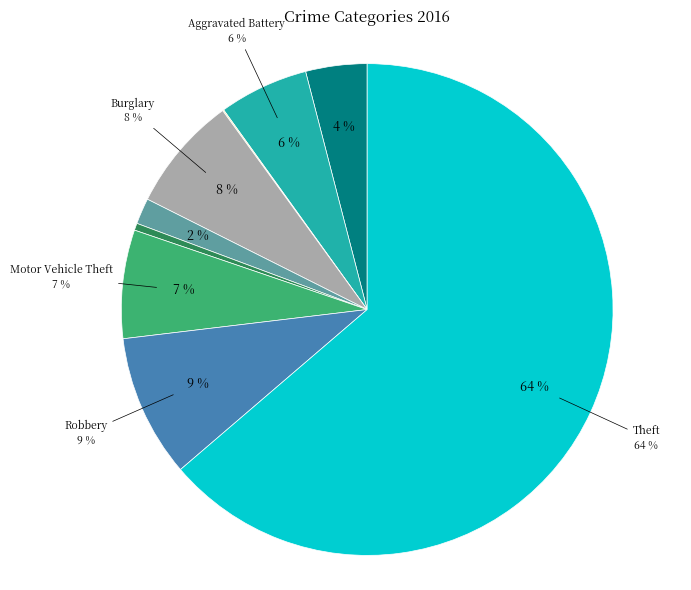

True or false: Arson accounts for 0% of the total.

True